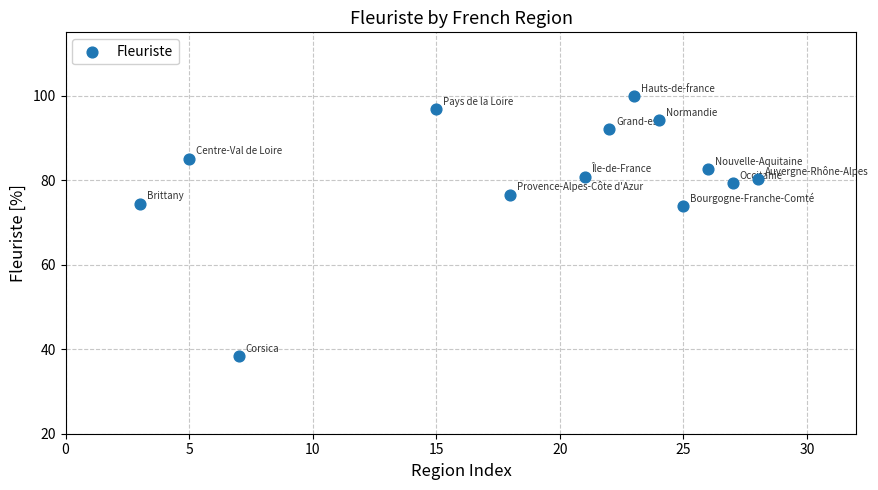

What is the range of X values (max minus min)?

25.0